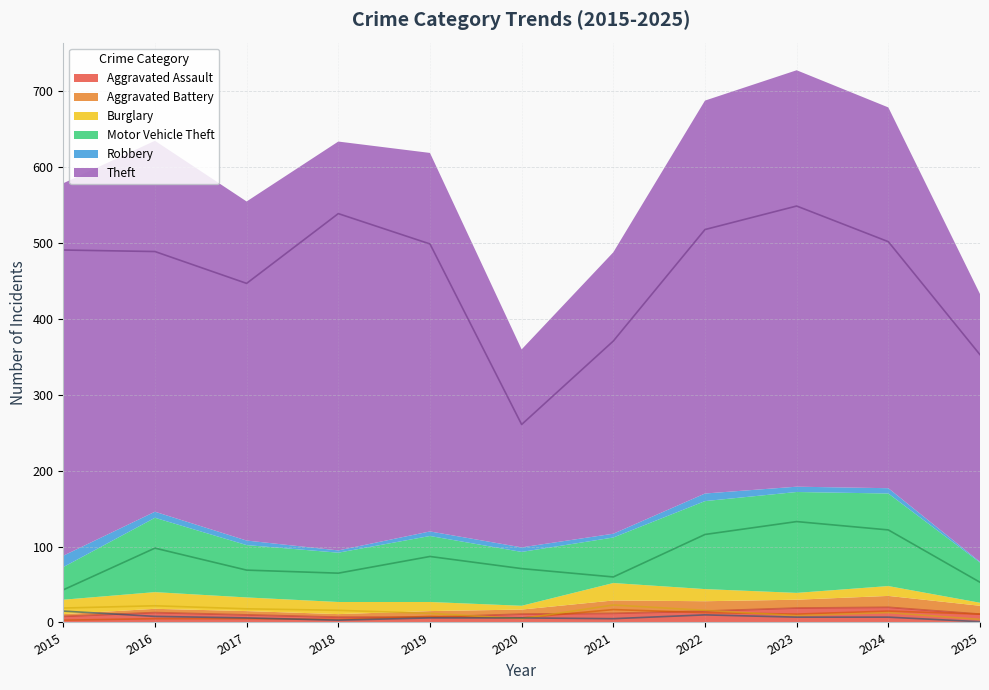

How many lines are shown in the chart?

6